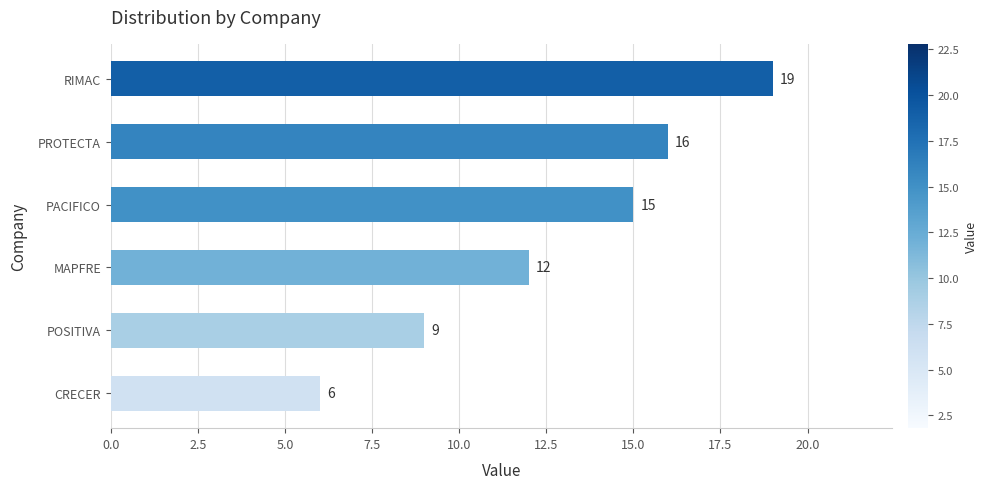

List the labels in order of value, largest first.

RIMAC, PROTECTA, PACIFICO, MAPFRE, POSITIVA, CRECER